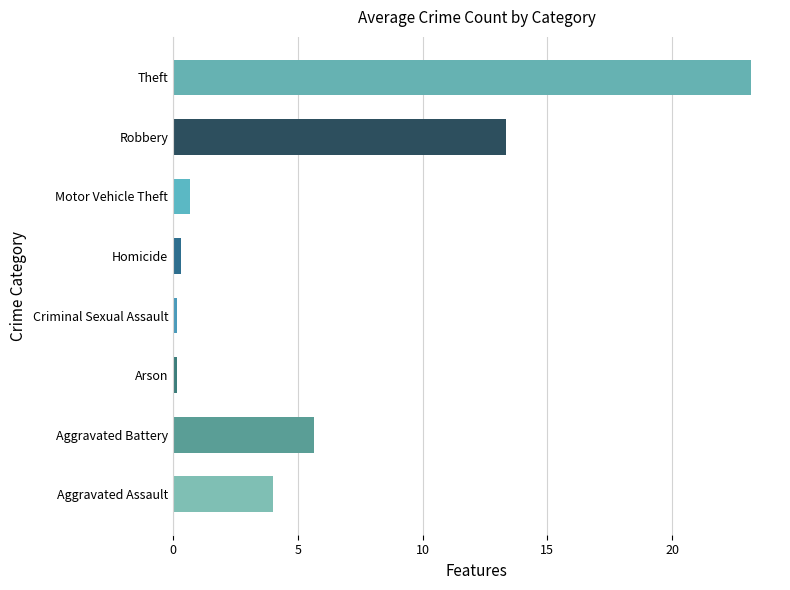

At which category does the chart reach its peak across all series?

Theft